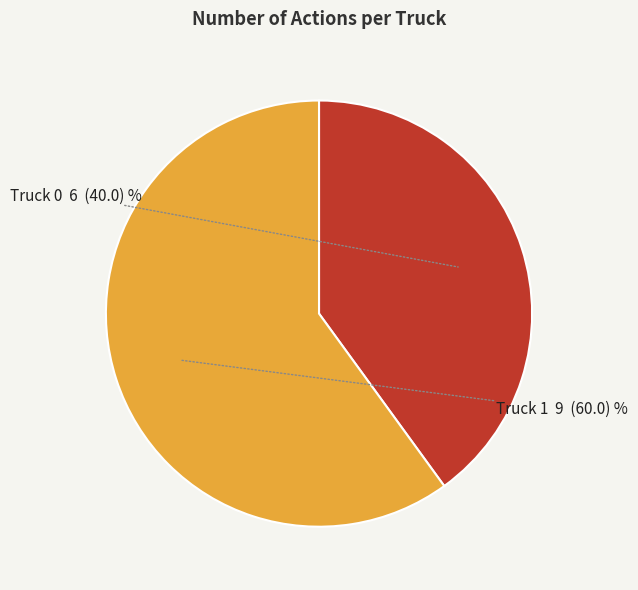

Do Truck 1 and Truck 0 together represent more than half of the pie?

Yes